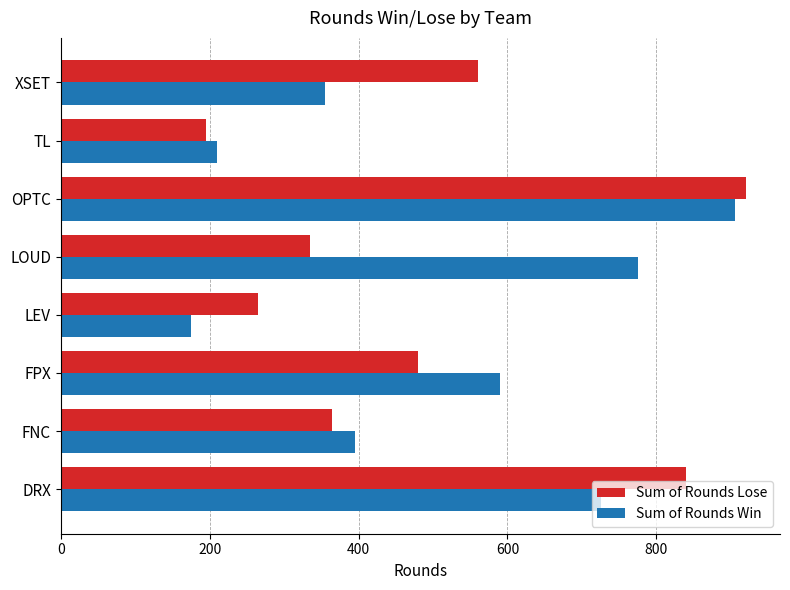

True or false: Sum of Rounds Win has a value of 210 at TL.

True